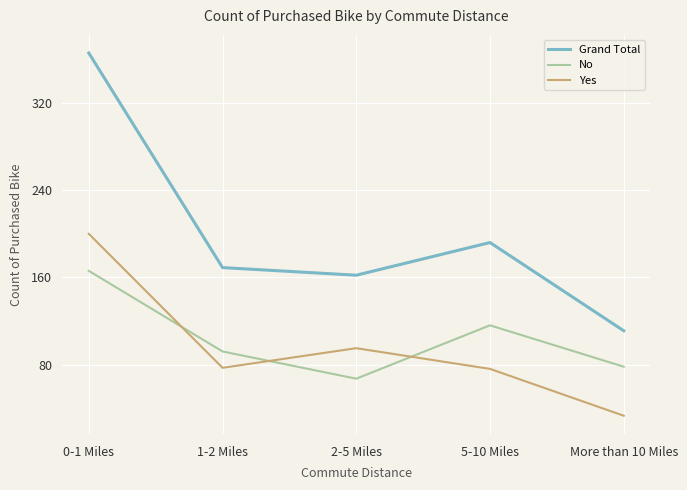

At which category does Yes reach its first local valley?

1-2 Miles